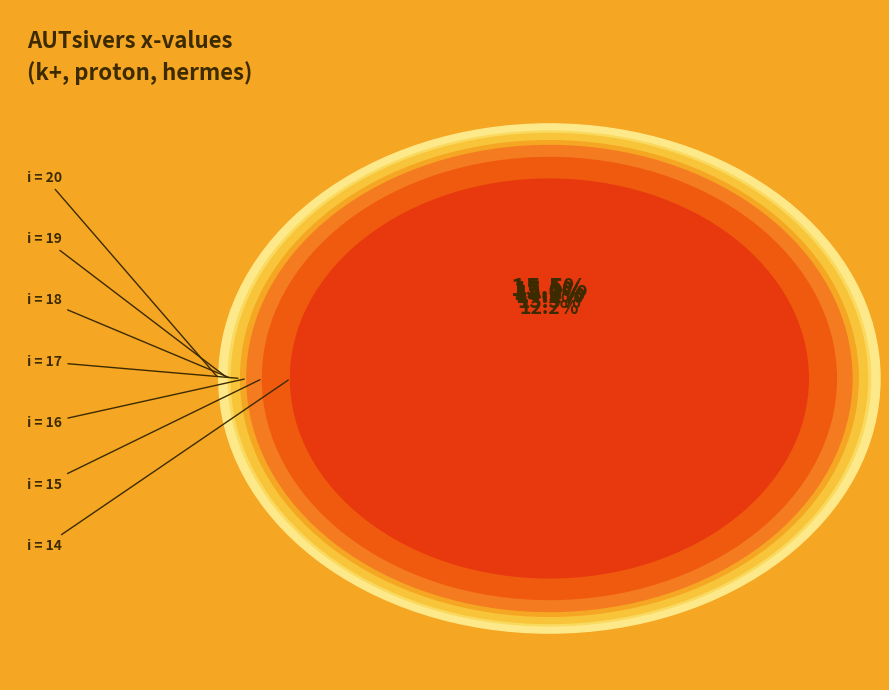

To the nearest percent, what portion does 18 represent?

15%